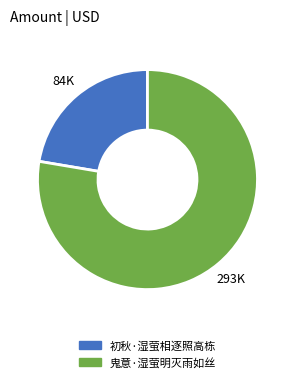

Count the number of slices in the pie.

2